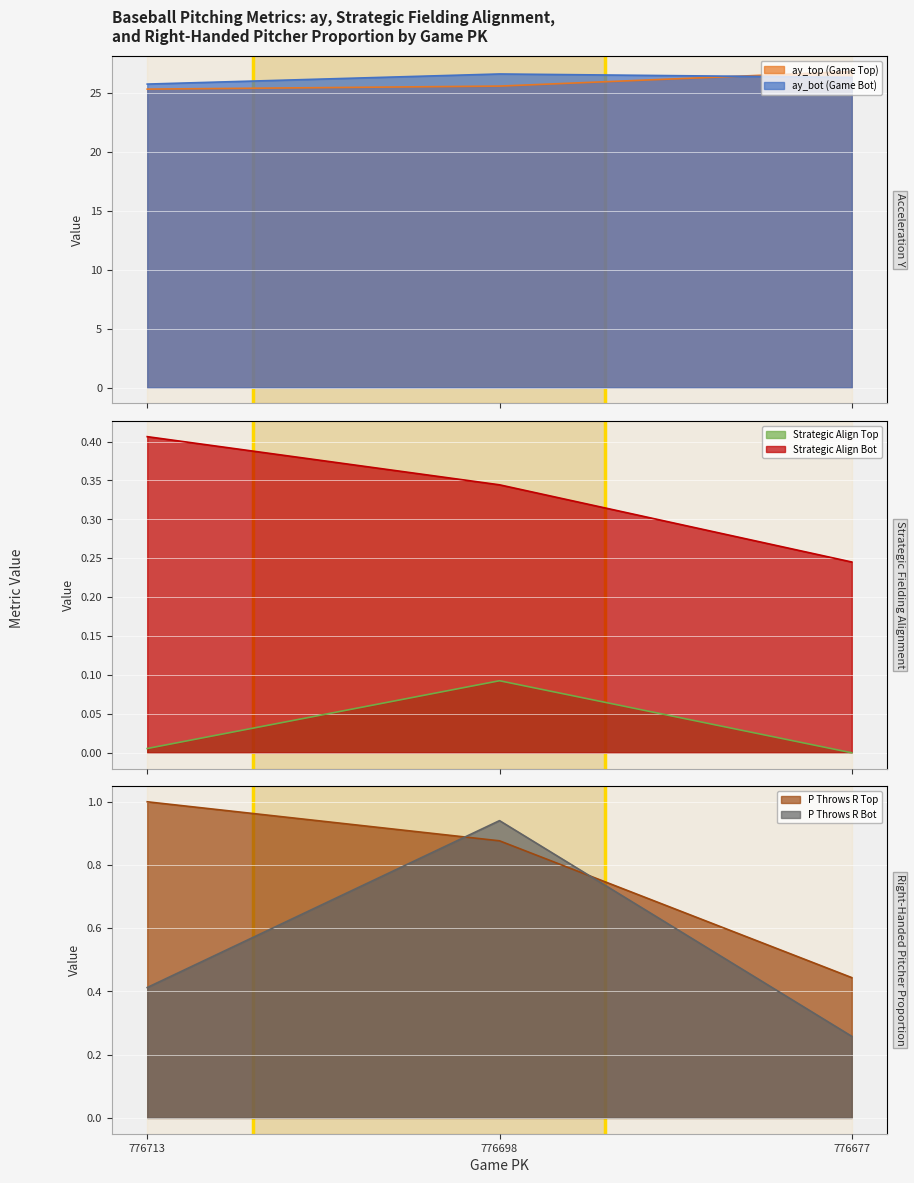

At how many categories does at least one series exceed 3?

3